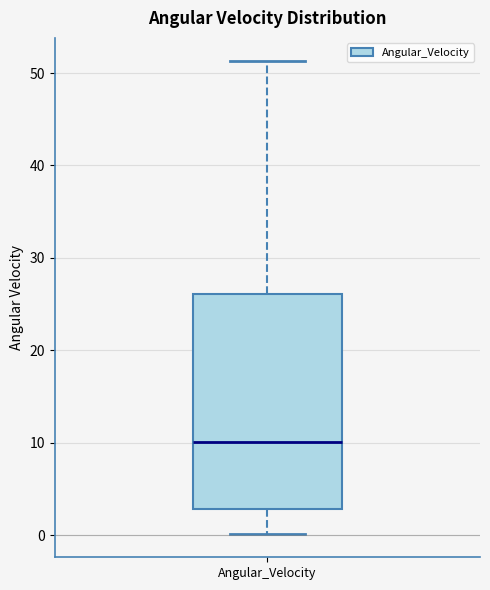

Transcribe this box plot: give where the median line is, the range the box spans, and where the two whiskers end, as read against the y-axis. The values are not printed on the chart, so give them approximately, as read against the axis.

median 10, box 3 to 26, whiskers 0 to 51